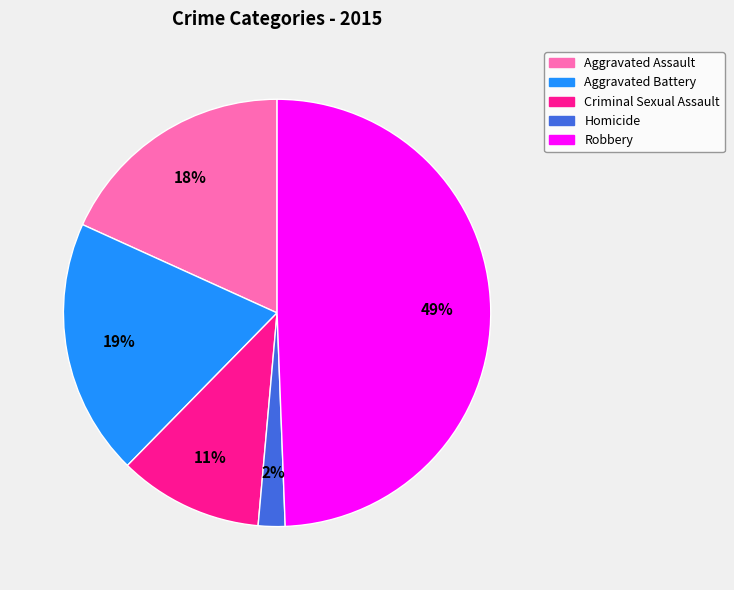

Does Homicide represent more than half of the total?

No